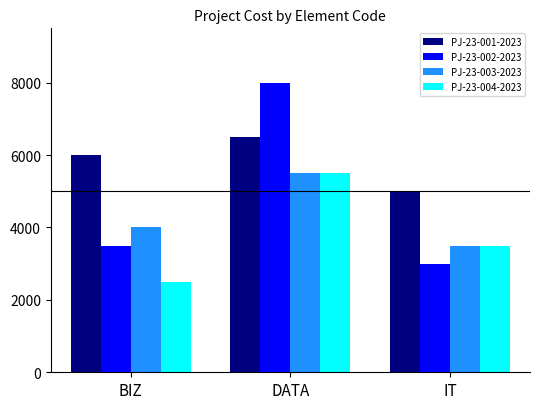

What is the label of the 1st bar from the right?

IT